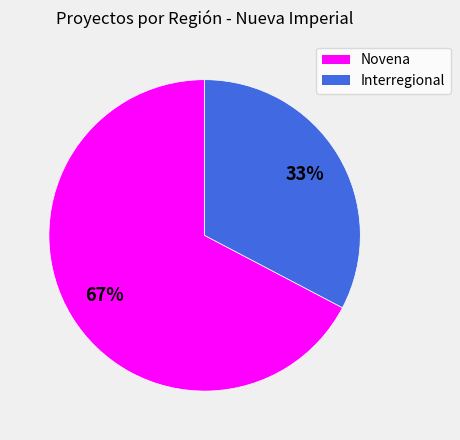

To the nearest percent, what is the average slice percentage?

50%